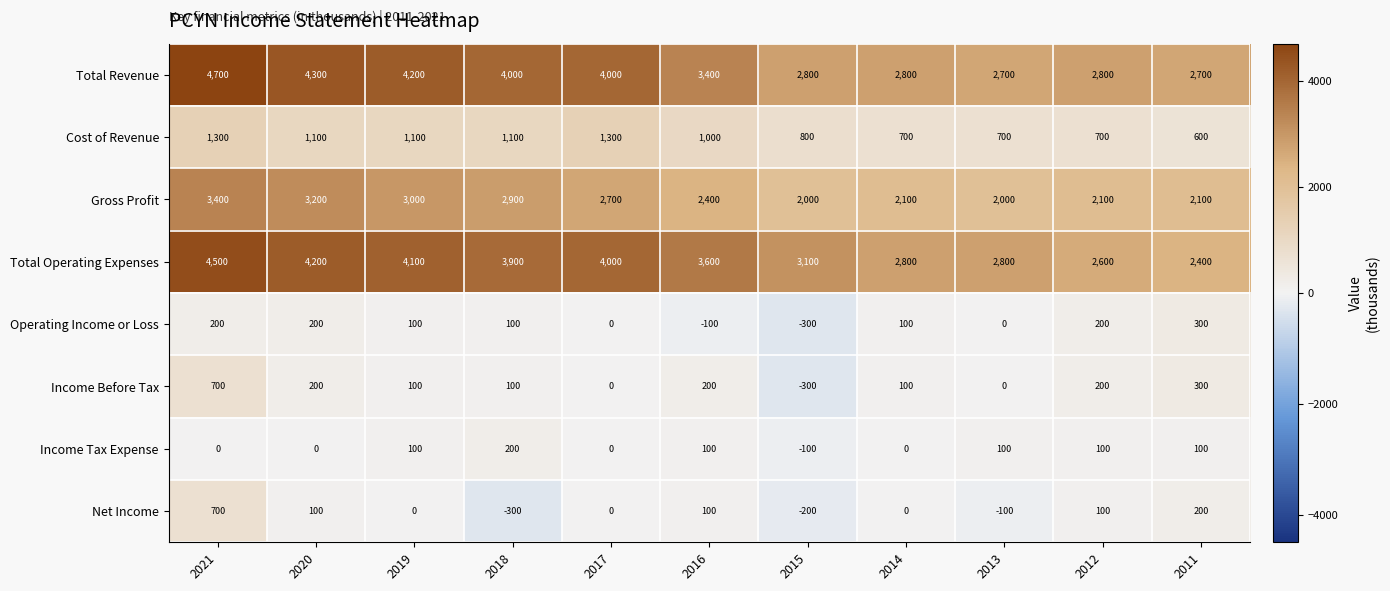

What is the smallest value displayed?

-300